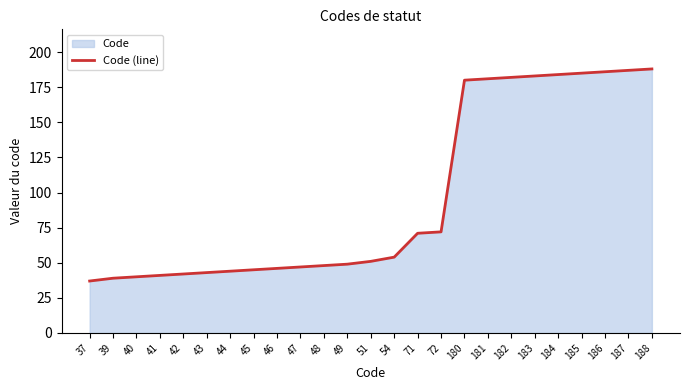

Where does the data first go above 51?

54